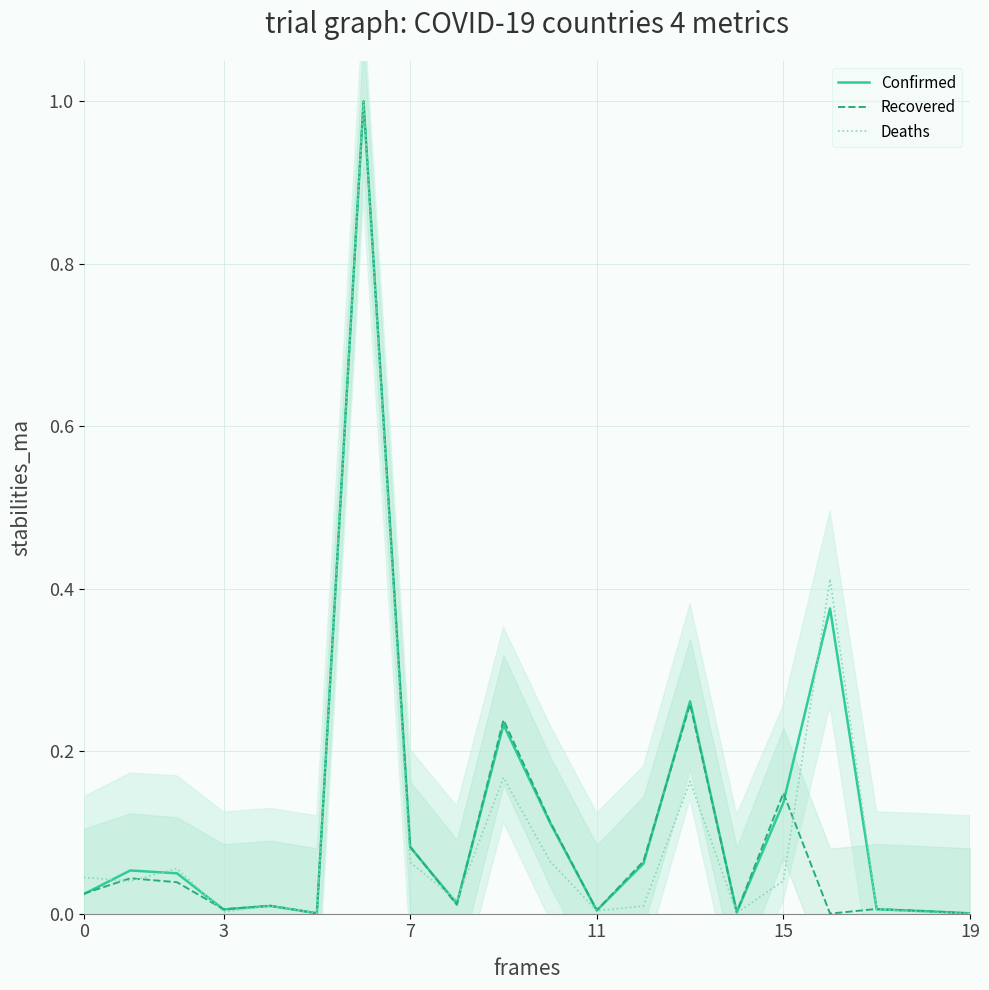

List the series in order of their peak value, highest first.

Confirmed, Recovered, Deaths